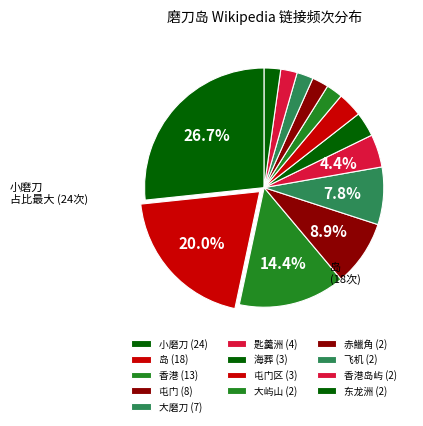

Count the number of slices in the pie.

13